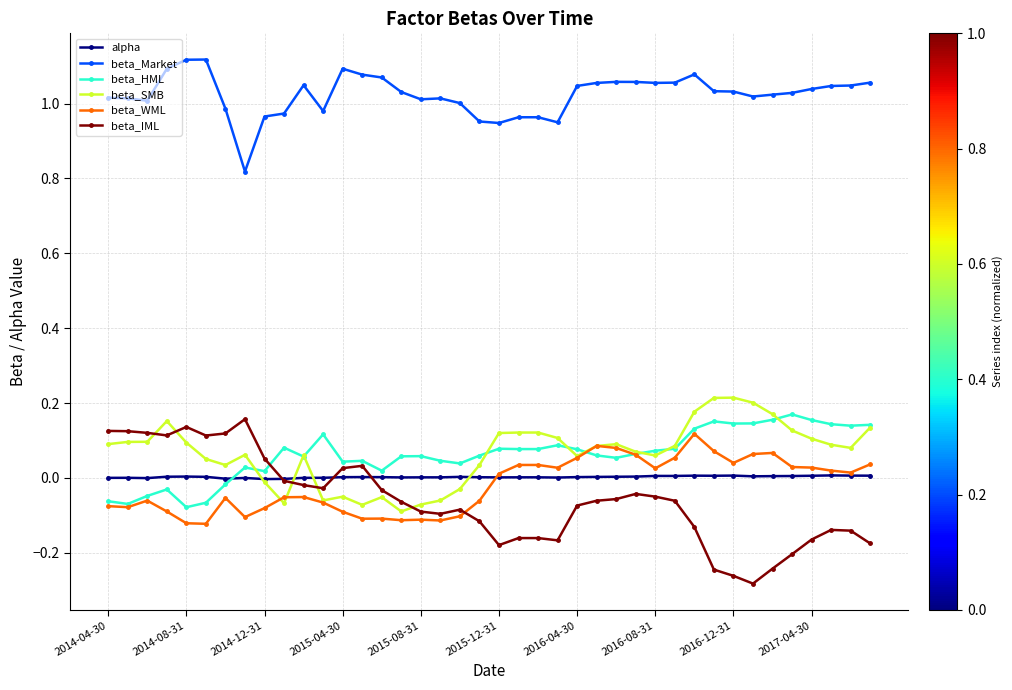

True or false: beta_IML and beta_Market cross at least once.

False